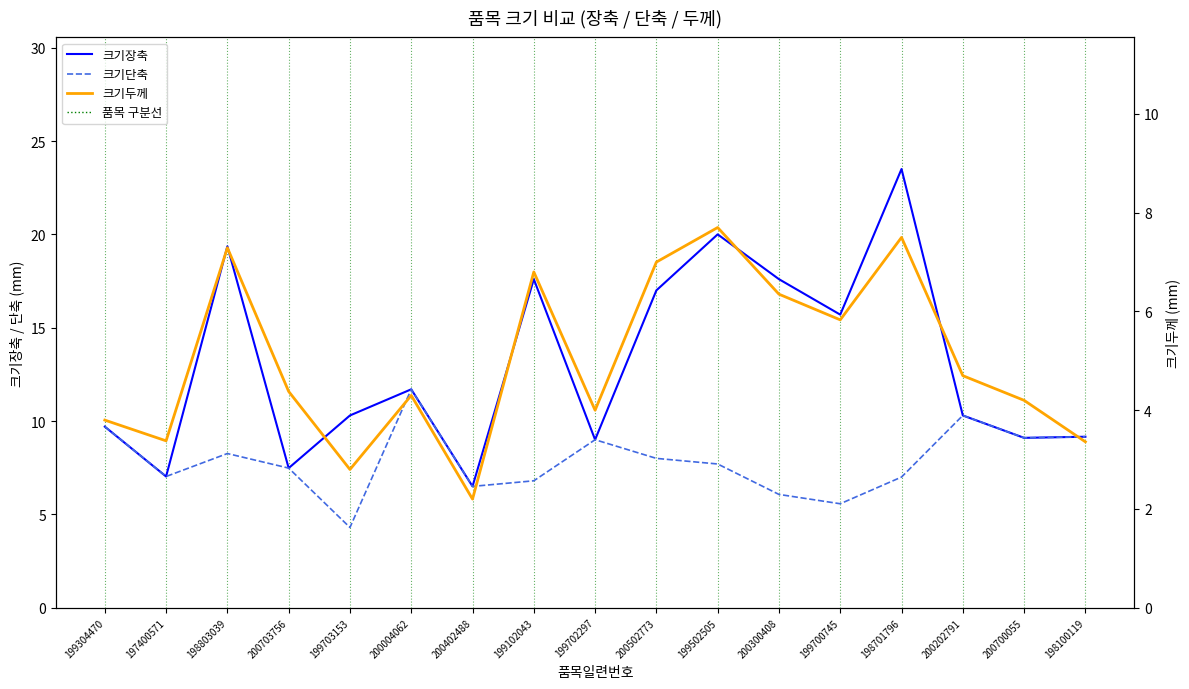

Rank the categories by 크기장축 value from highest to lowest.

198701796, 199502505, 198803039, 199102043, 200300408, 200502773, 199700745, 200004062, 199703153, 200202791, 199304470, 198100119, 200700055, 199702297, 200703756, 197400571, 200402488